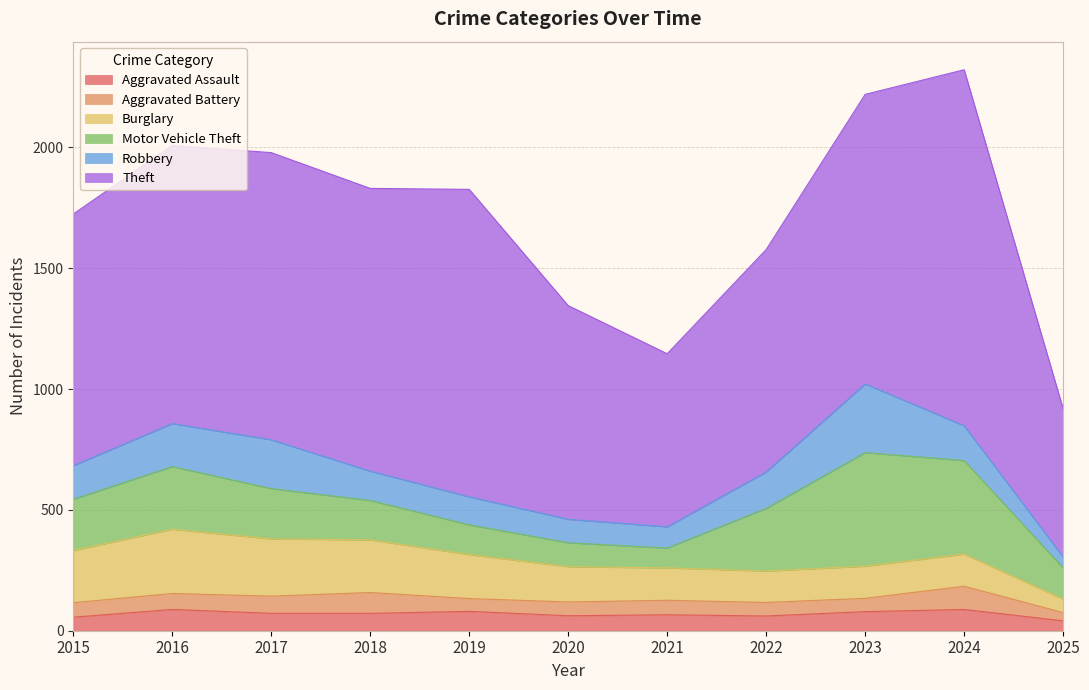

Reading right to left, transcribe all the data shown in this chart.

Aggravated Assault: 2025=41	2024=88	2023=79	2022=61	2021=66	2020=62	2019=80	2018=72	2017=72	2016=88	2015=56
Aggravated Battery: 2025=34	2024=96	2023=55	2022=56	2021=60	2020=57	2019=53	2018=86	2017=71	2016=66	2015=60
Burglary: 2025=56	2024=133	2023=133	2022=130	2021=134	2020=146	2019=182	2018=218	2017=237	2016=266	2015=216
Motor Vehicle Theft: 2025=129	2024=387	2023=470	2022=259	2021=82	2020=99	2019=123	2018=163	2017=208	2016=259	2015=212
Robbery: 2025=45	2024=144	2023=284	2022=151	2021=88	2020=97	2019=116	2018=121	2017=202	2016=178	2015=139
Theft: 2025=613	2024=1473	2023=1198	2022=920	2021=716	2020=884	2019=1272	2018=1170	2017=1188	2016=1151	2015=1041